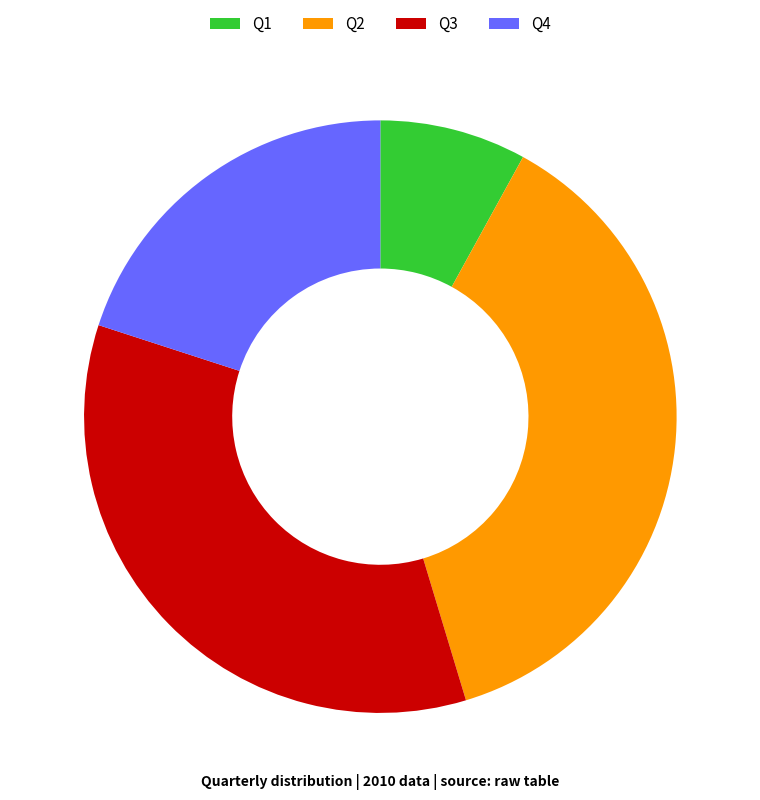

The Q1 slice represents 8% of the pie. True or false?

True